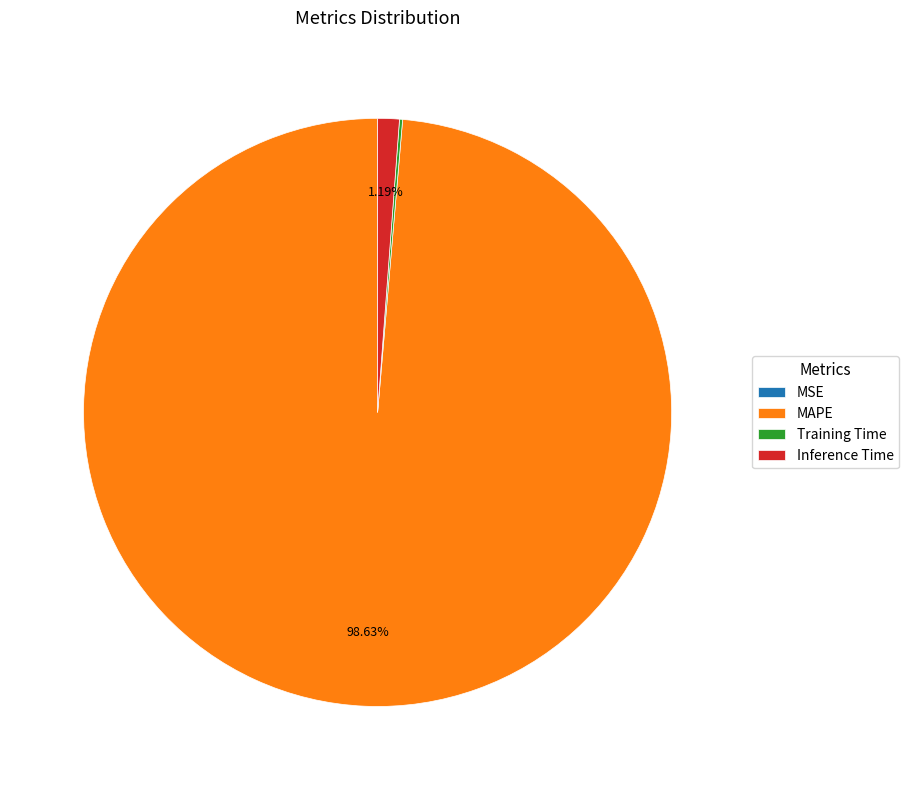

Is the sum of Inference Time and MAPE greater than half?

Yes